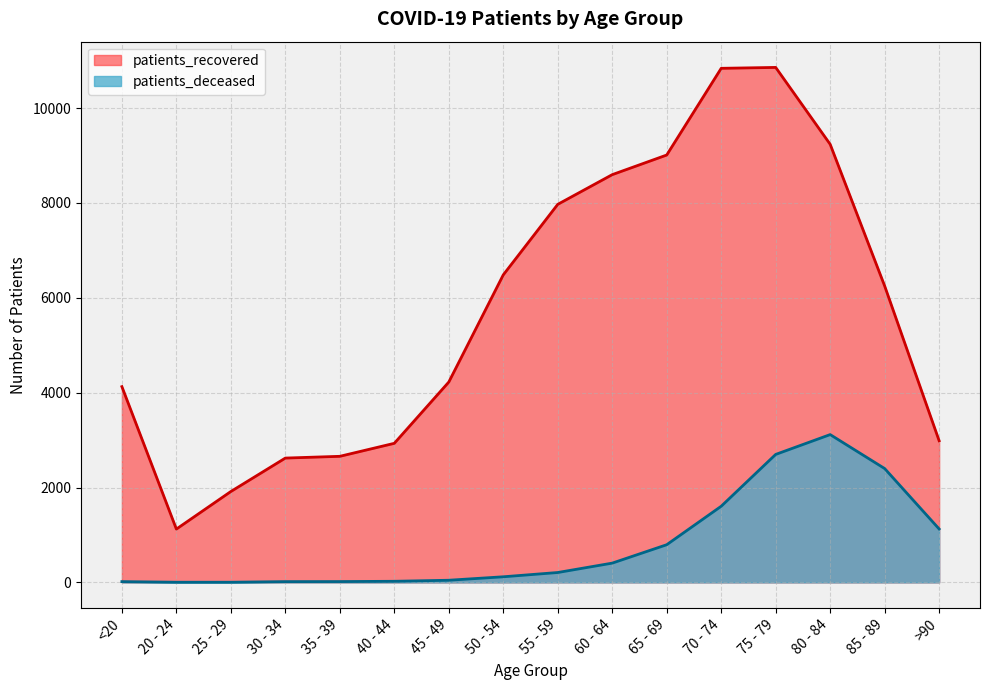

True or false: patients_recovered and patients_deceased intersect in this chart.

False